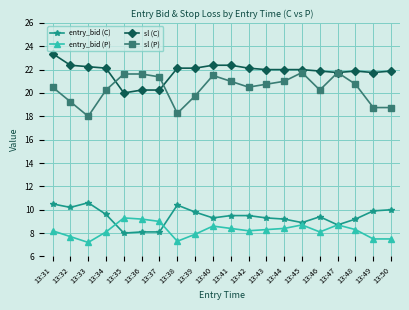

At which label does sl (C) first exceed 22?

13:31